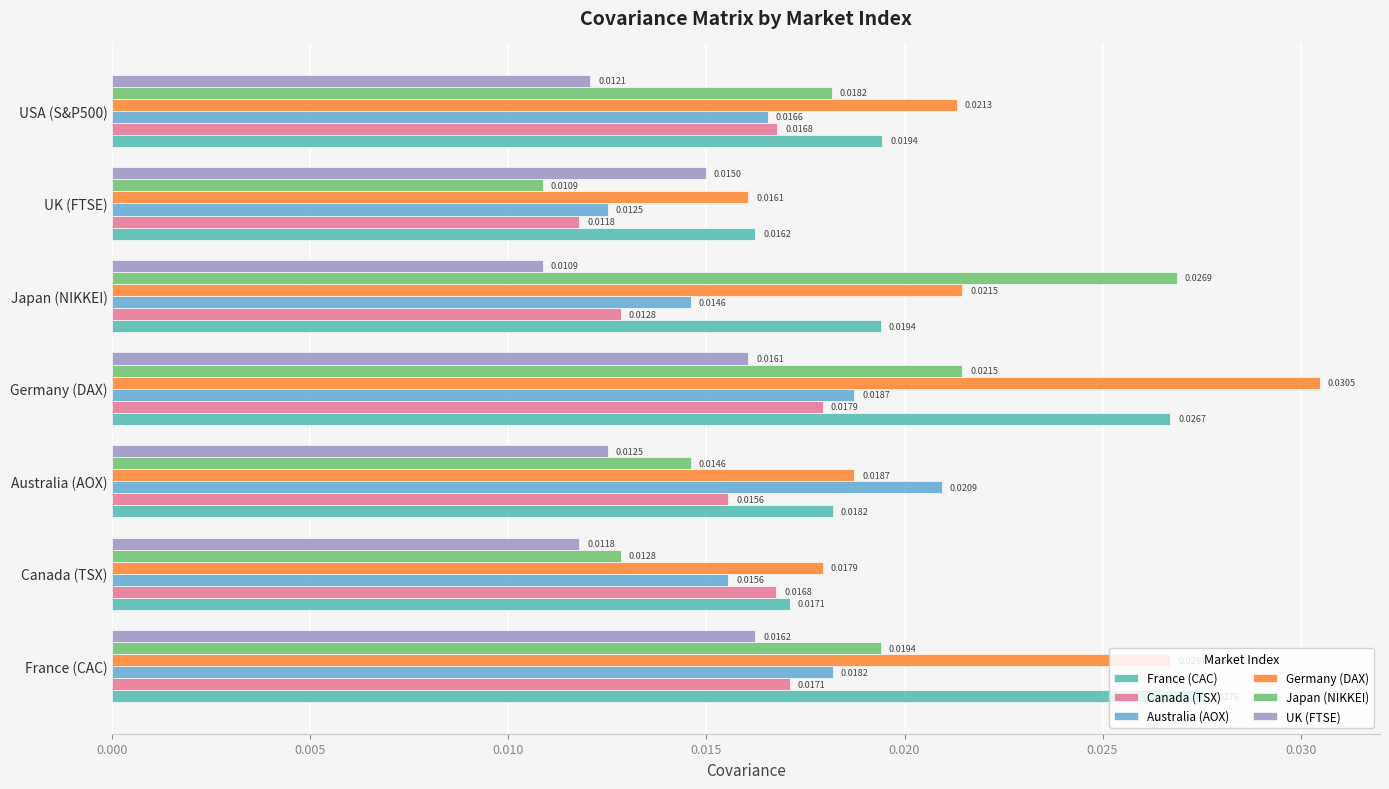

Which series changed the most between Germany (DAX) and UK (FTSE)?

Germany (DAX)